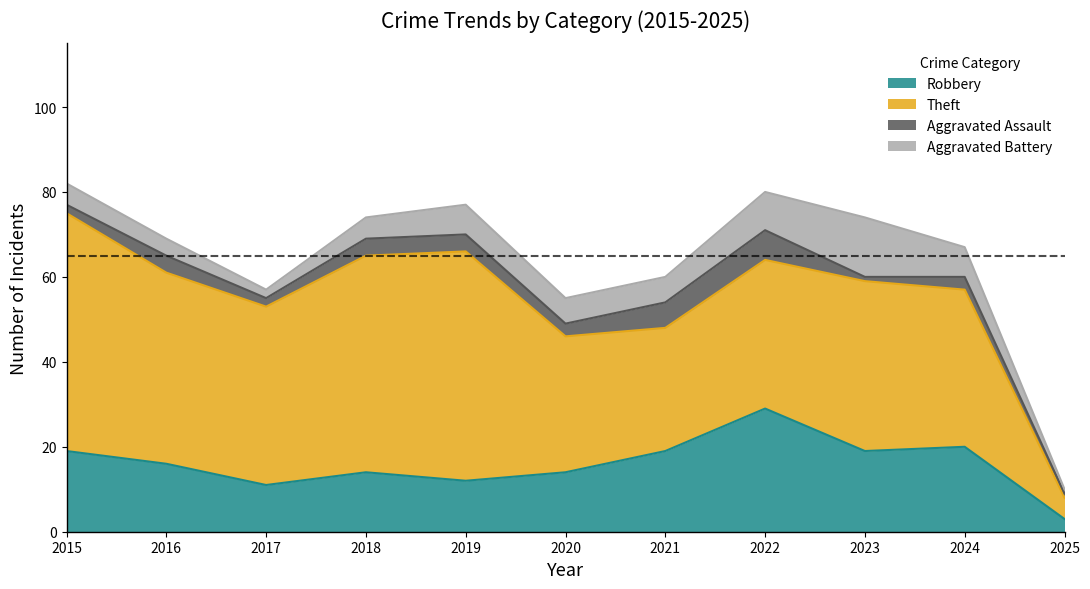

What is the sum of the Aggravated Assault values at 2025 and 2022?

8